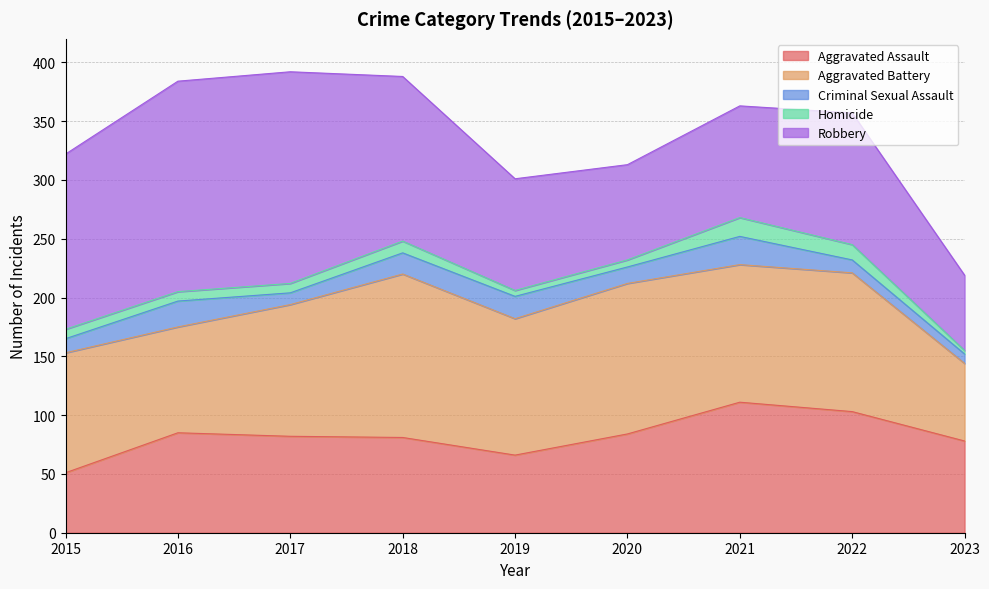

The Robbery series shows 179 at 2016. True or false?

True